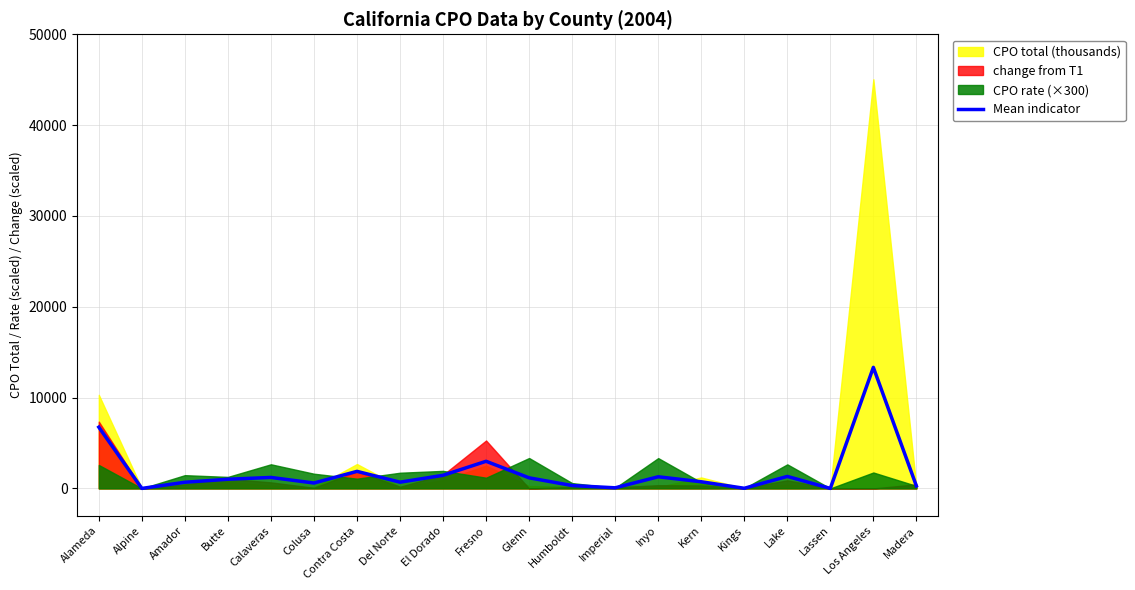

True or false: the data shows 592.7 at Colusa.

True